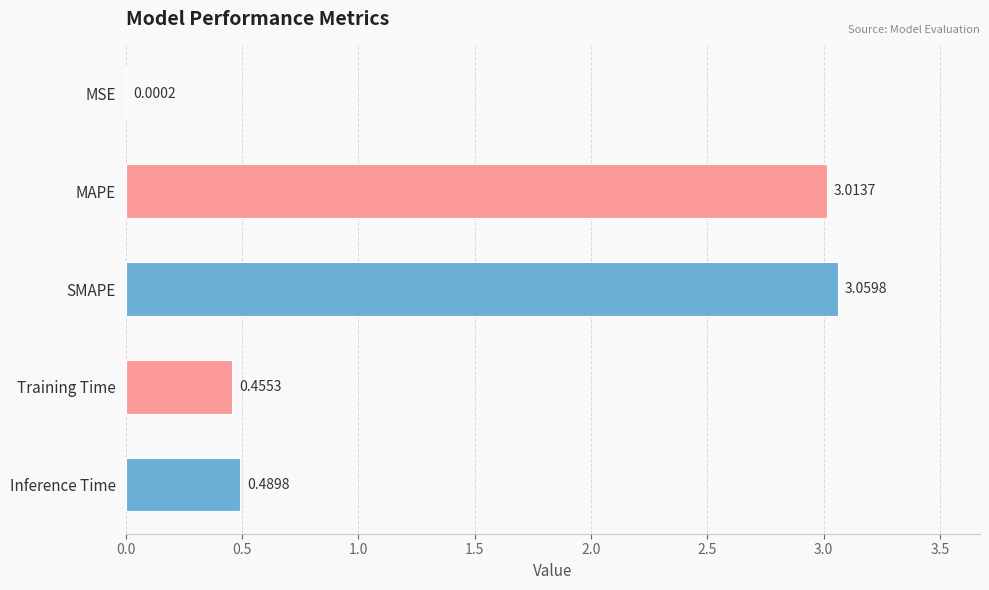

What is the sum of all values?

7.0